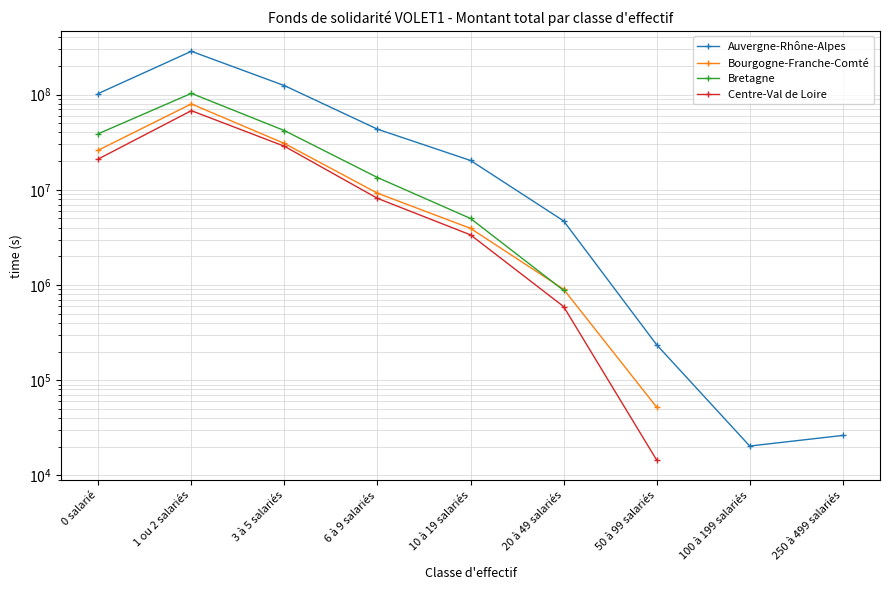

At which label does Bourgogne-Franche-Comté reach its minimum?

50 à 99 salariés